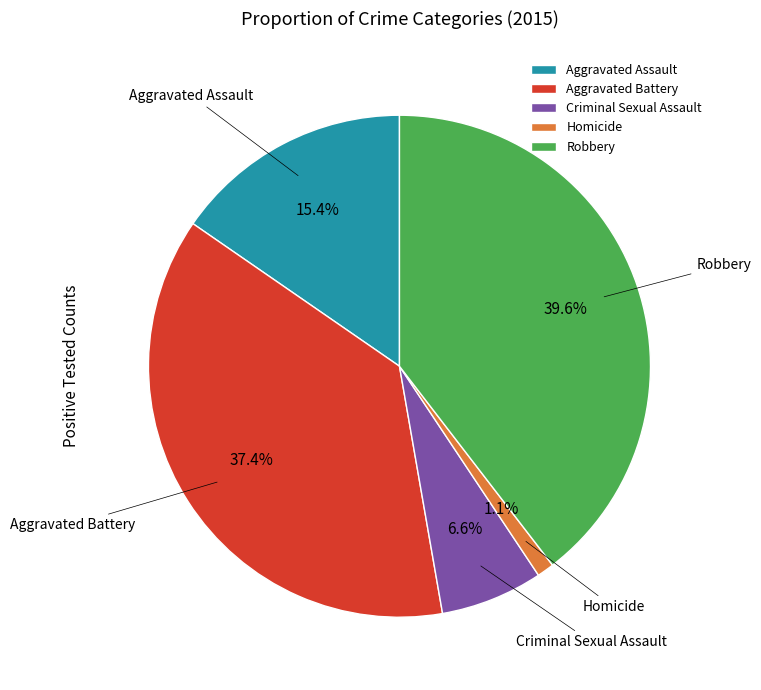

To the nearest percent, what percentage of the pie is Criminal Sexual Assault?

7%